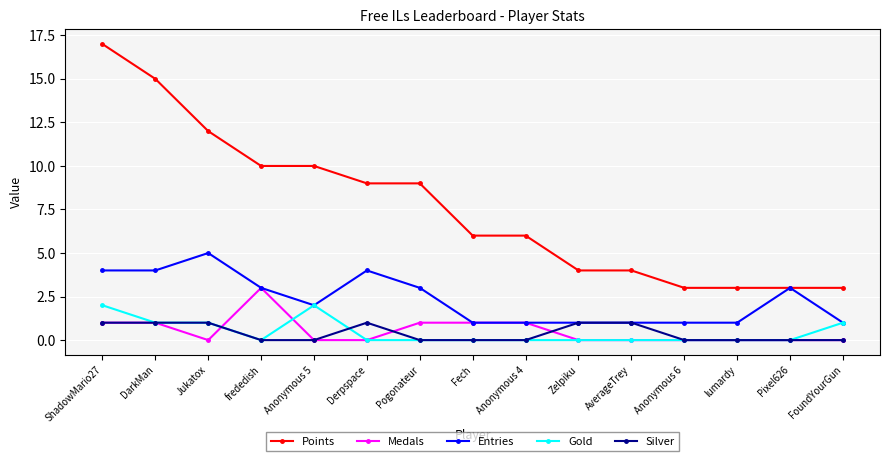

True or false: Gold has more than 0 points higher than both neighbors.

True